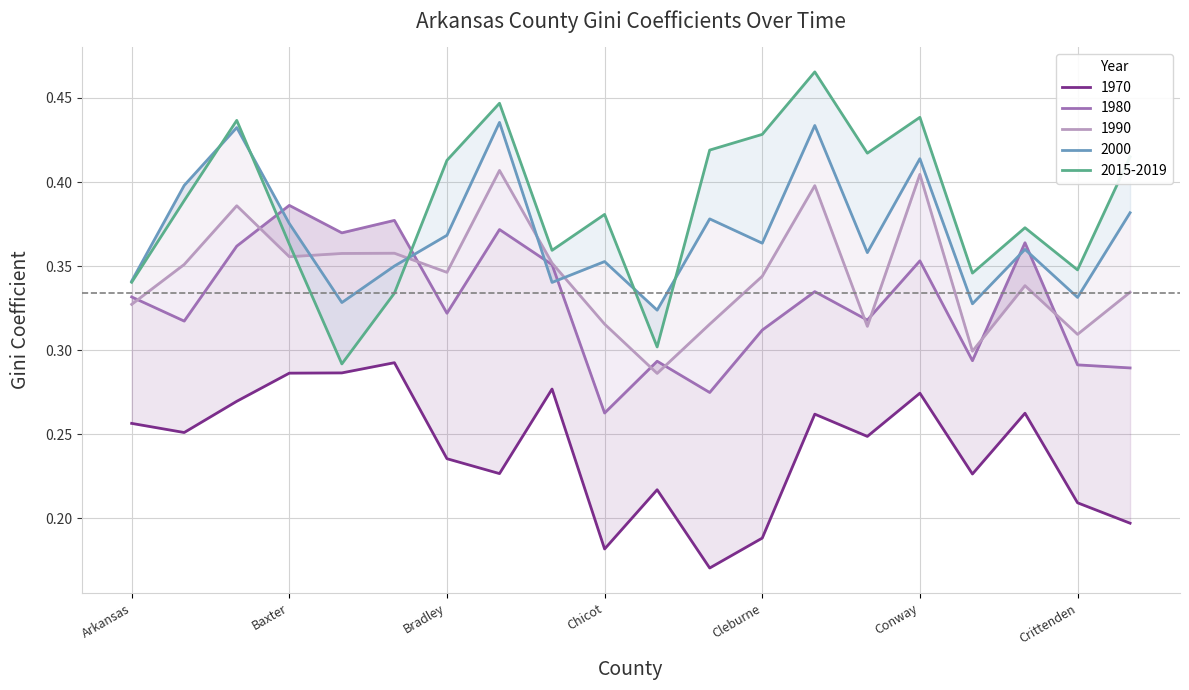

The value of 1990 at Clay is 0.3. True or false?

True